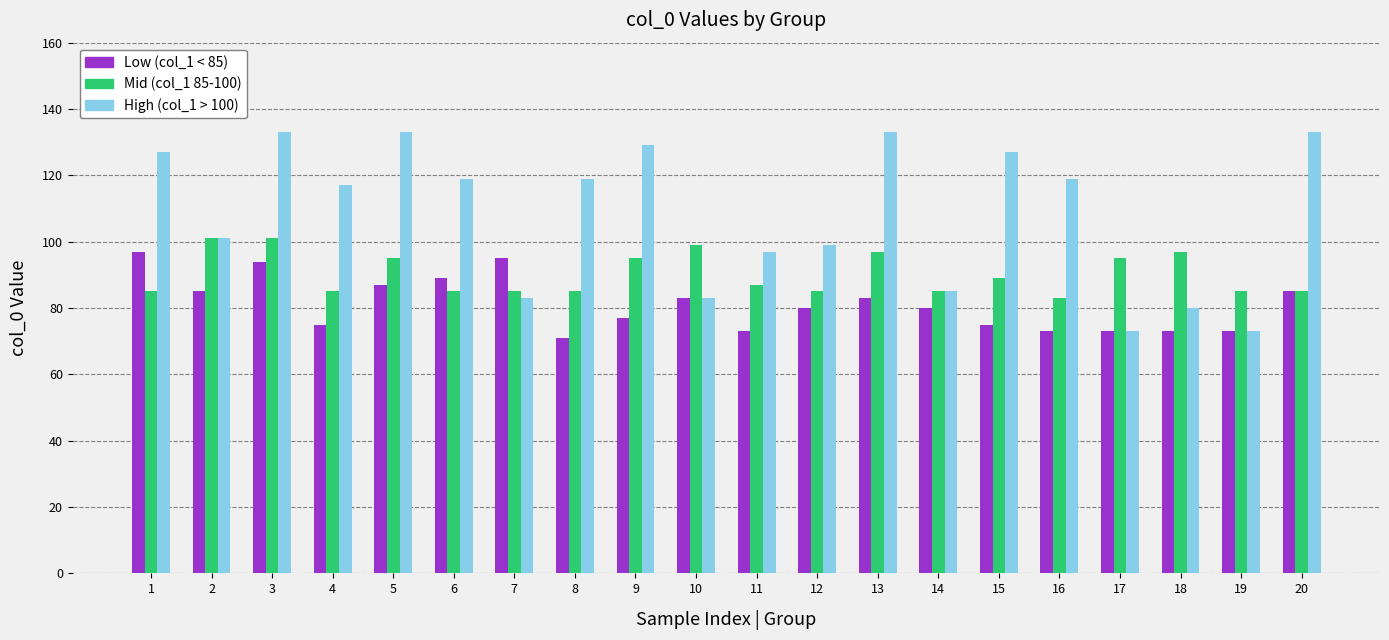

What is the total value across all series at 17?

241